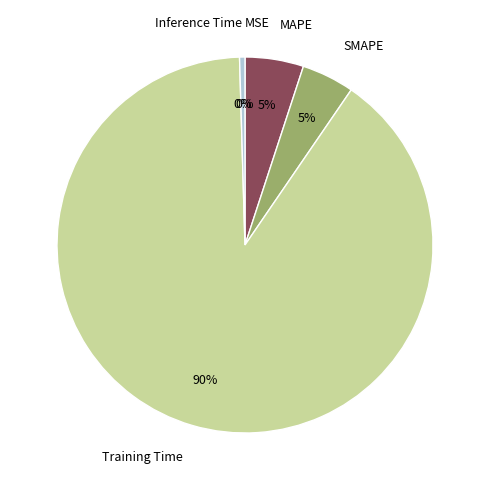

To the nearest percent, what percentage of the pie is MAPE?

5%